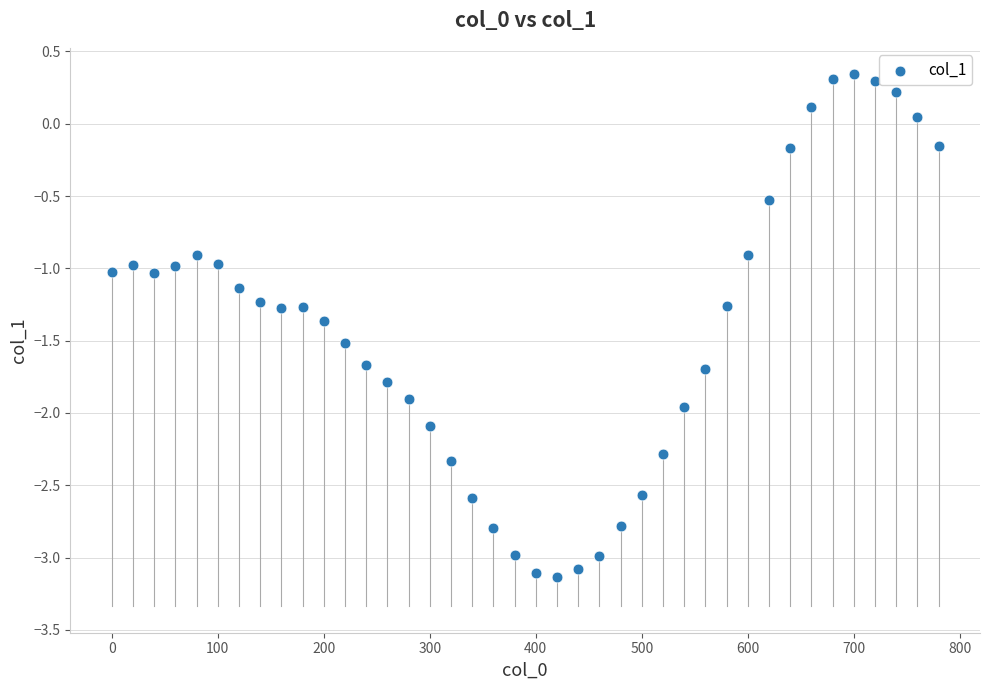

What is the range of Y values (max minus min)?

3.5